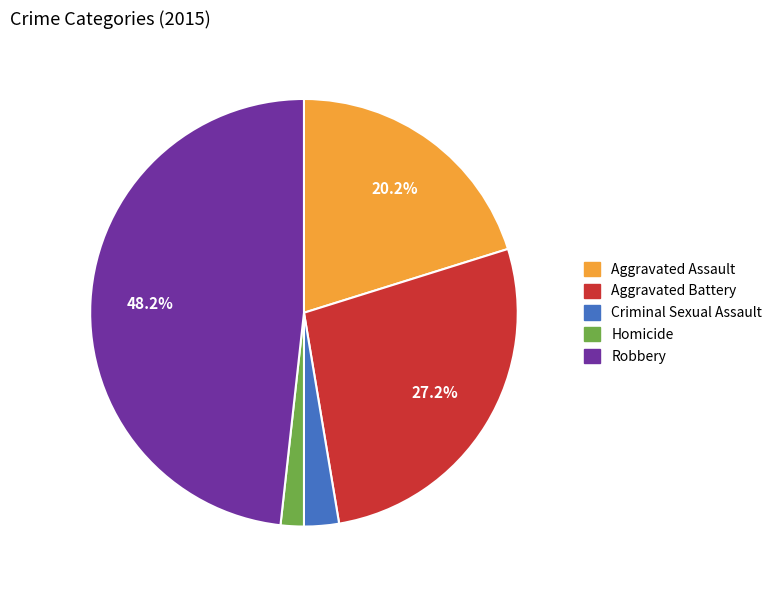

How many segments does this pie chart have?

5